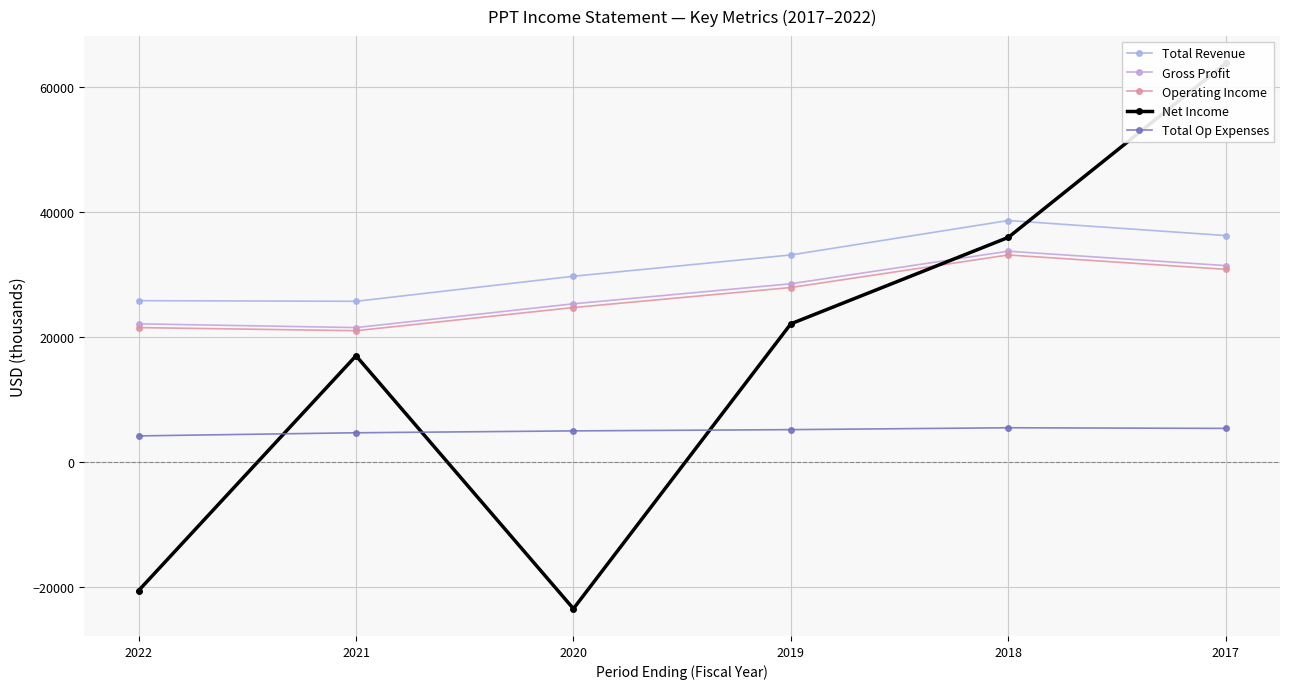

True or false: Gross Profit and Total Revenue cross at least once.

False